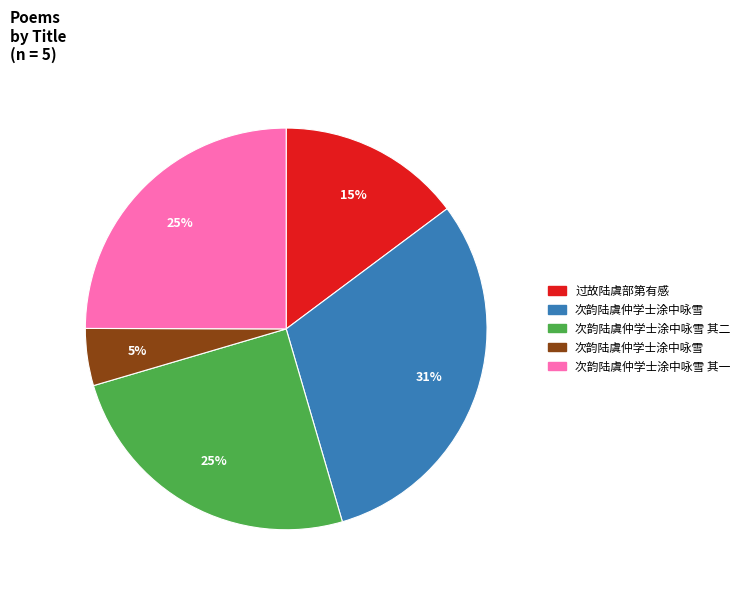

To the nearest percent, what is the average slice percentage?

20%